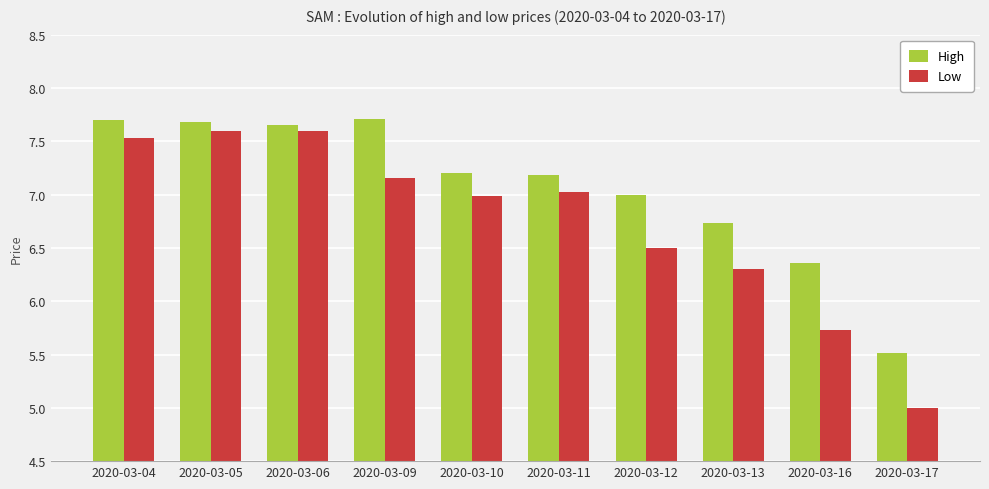

Which label corresponds to the smallest value in the chart?

2020-03-17